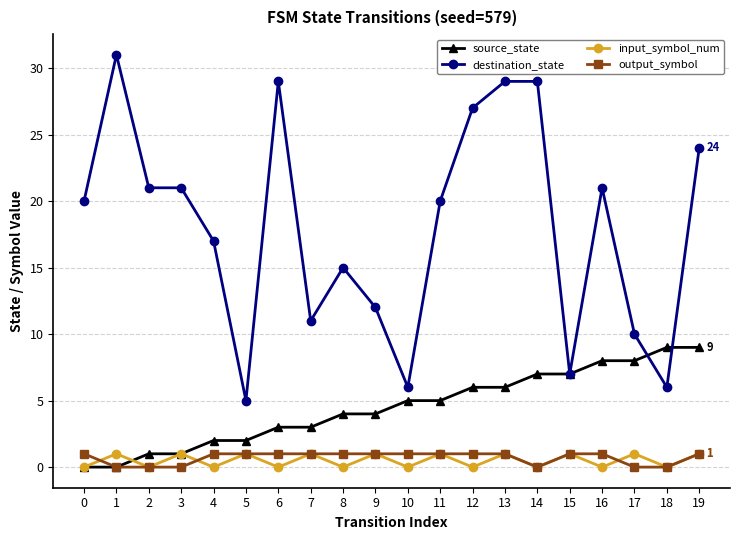

True or false: input_symbol_num has more than 1 interior local peaks.

True